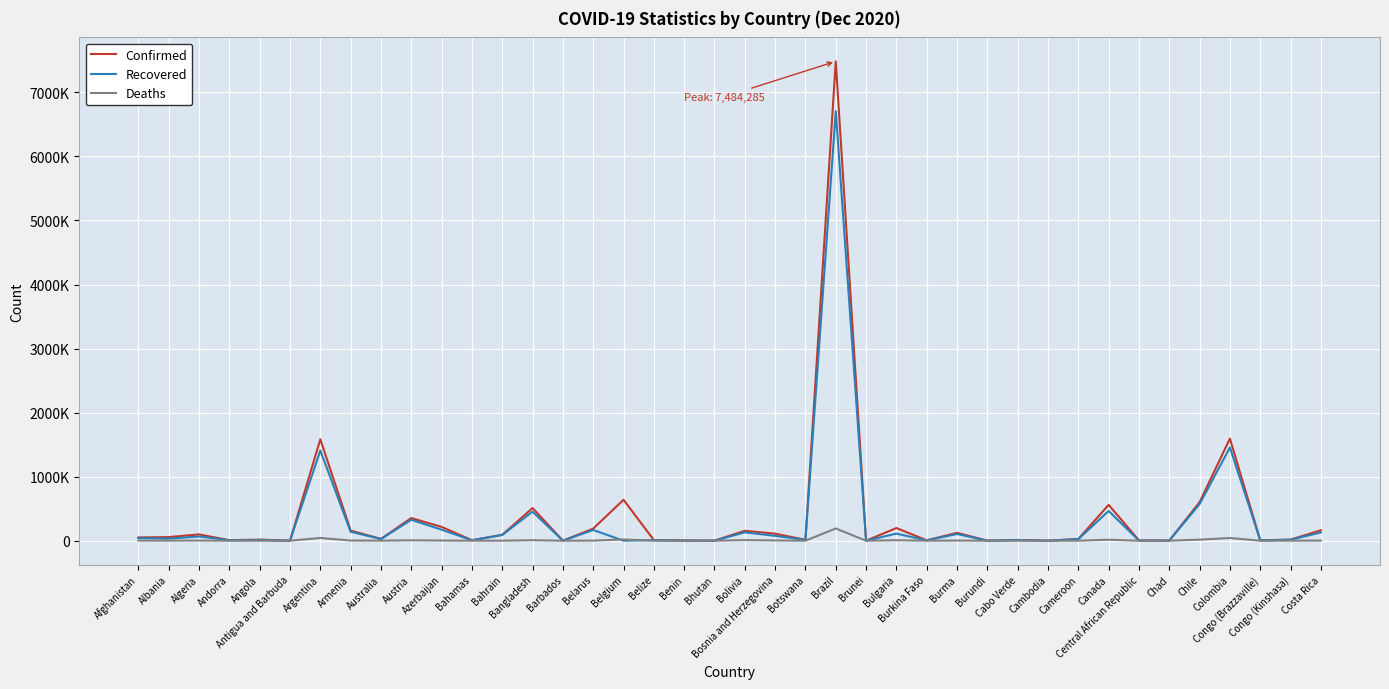

Is the value of Deaths at Austria greater than the value of Confirmed at Armenia?

No